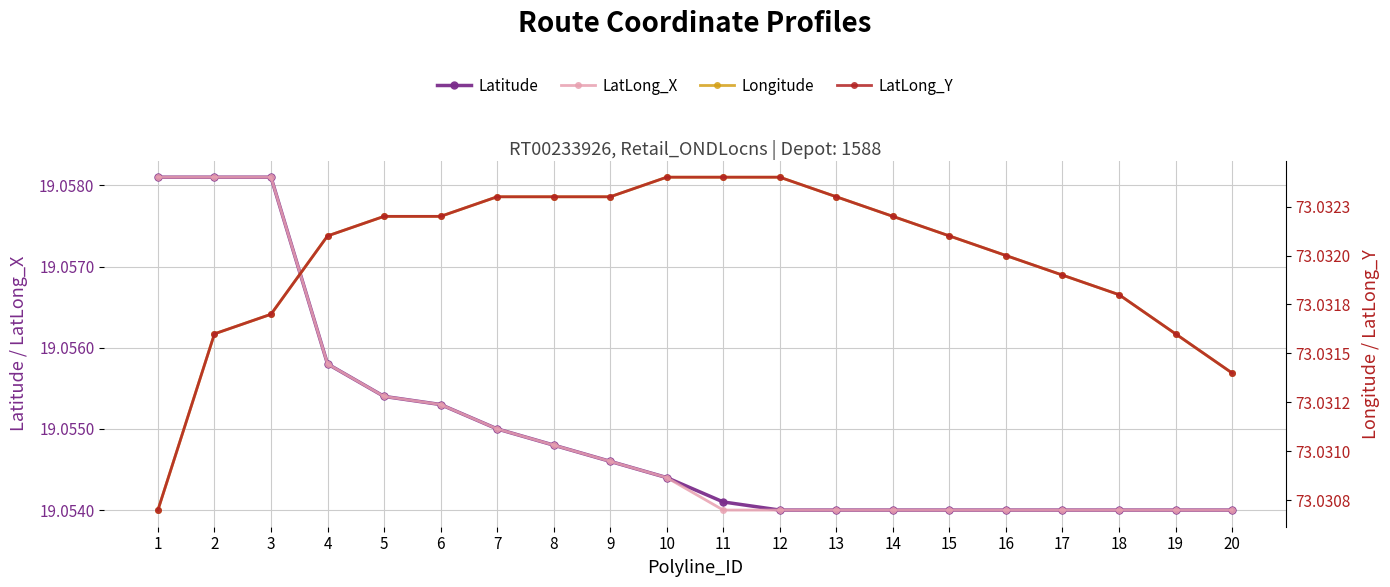

True or false: Latitude and LatLong_Y cross at least once.

False